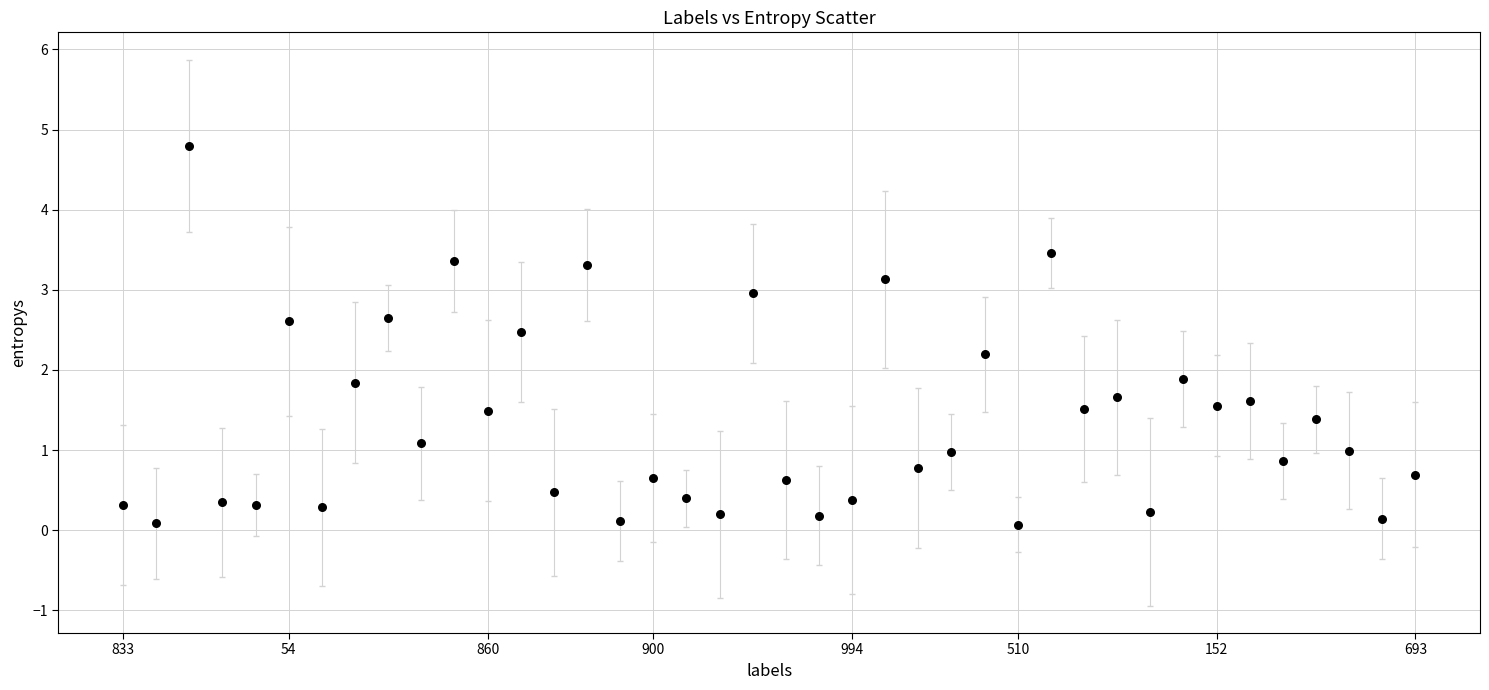

What is the range of Y values (max minus min)?

4.7